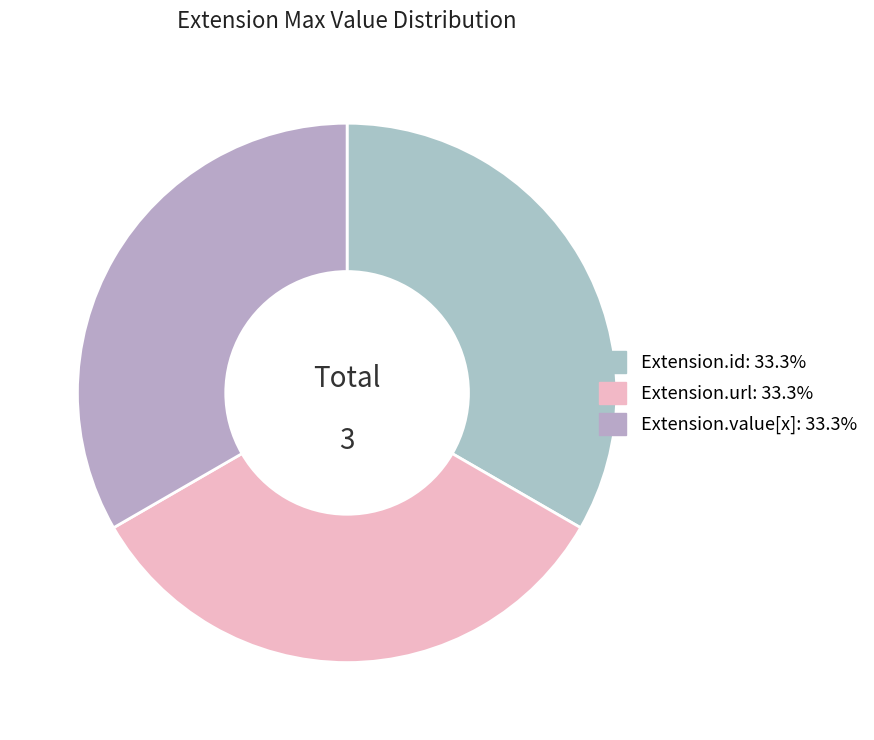

How many slices are in this pie chart?

3